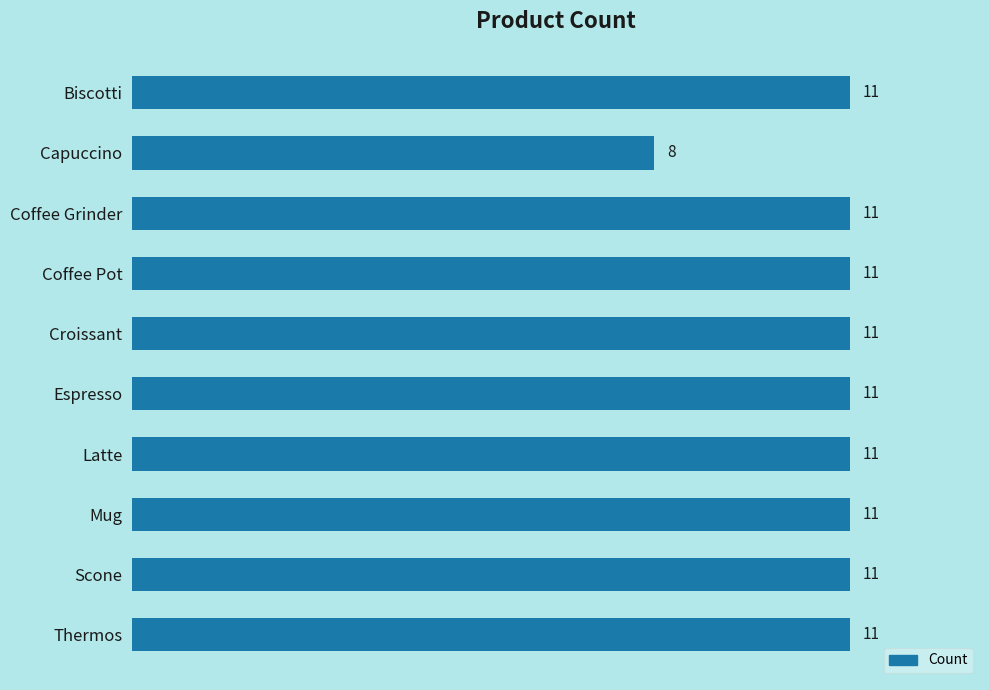

How many values are between 11 and 12?

9